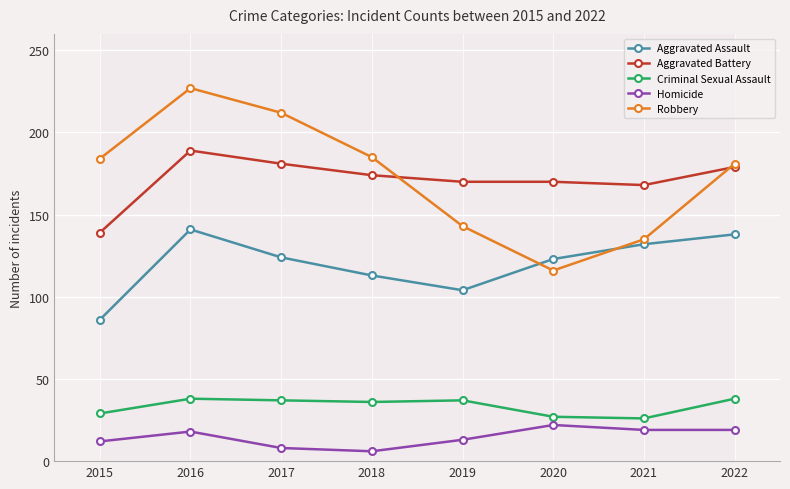

The Homicide series shows 19 at 2022. True or false?

True